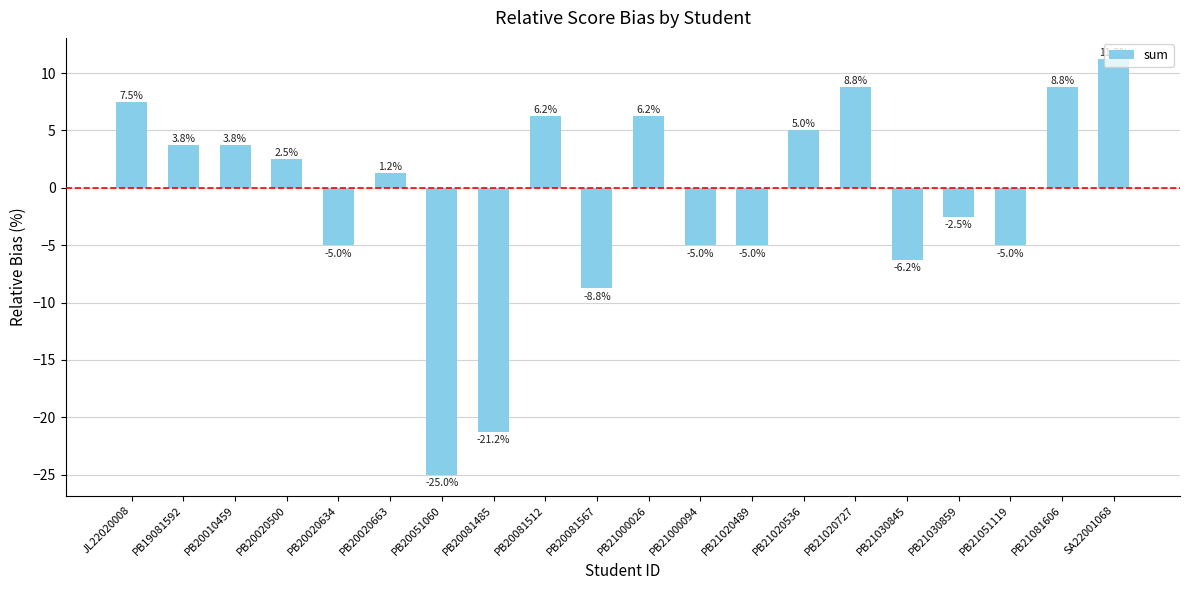

What is the label of the 4th bar from the left?

PB20020500